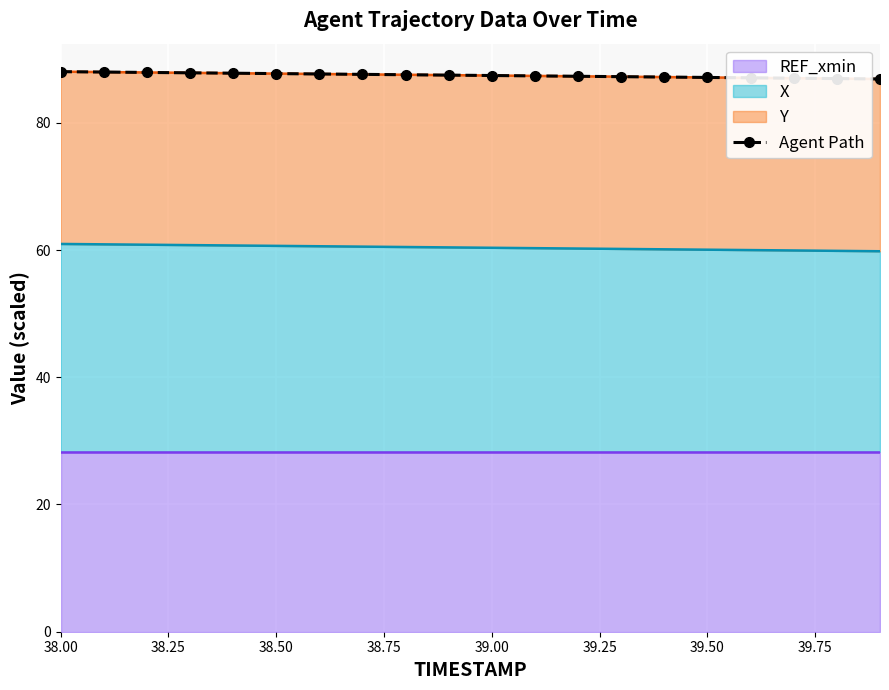

Reading left to right, list all the values displayed in this chart.

88.0	88.0	87.9	87.9	87.8	87.7	87.7	87.6	87.5	87.5	87.4	87.4	87.3	87.2	87.2	87.1	87.1	87.0	86.9	86.9